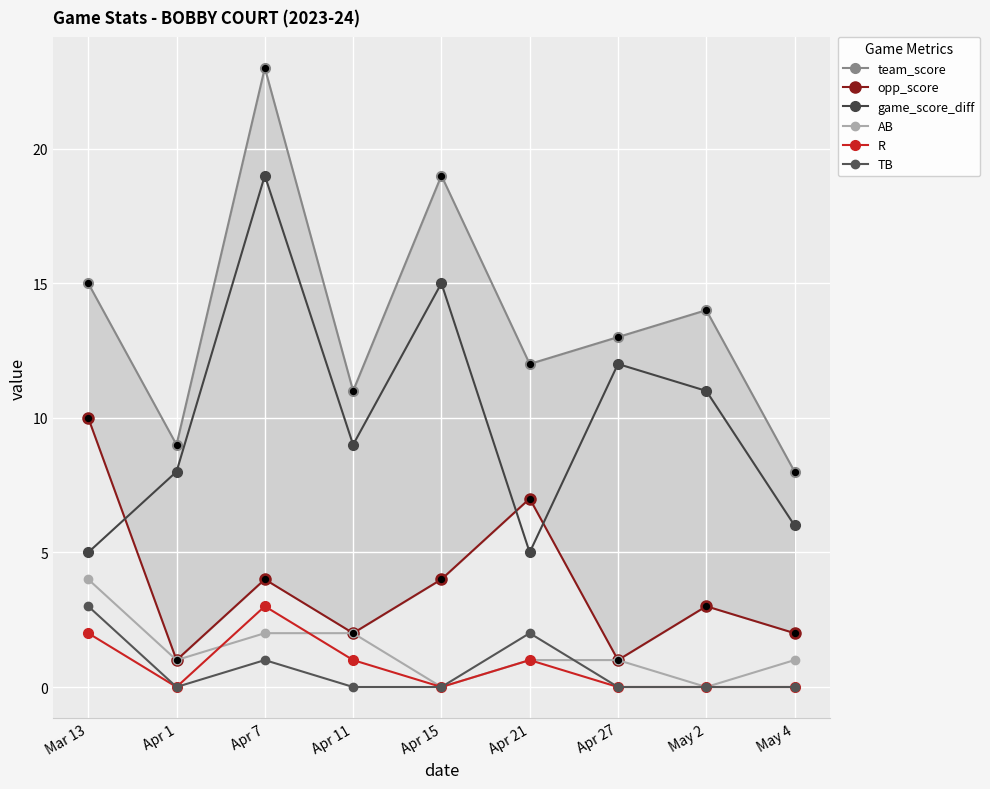

What are all the series names shown in the legend?

team_score, opp_score, game_score_diff, AB, R, TB